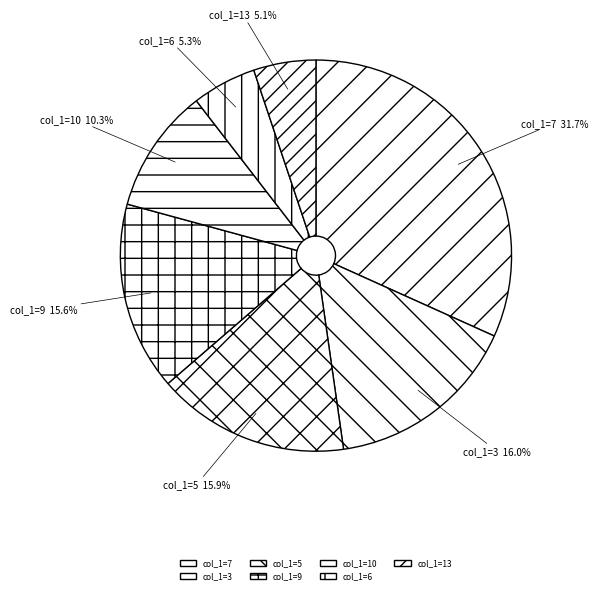

How many slices are in this pie chart?

7